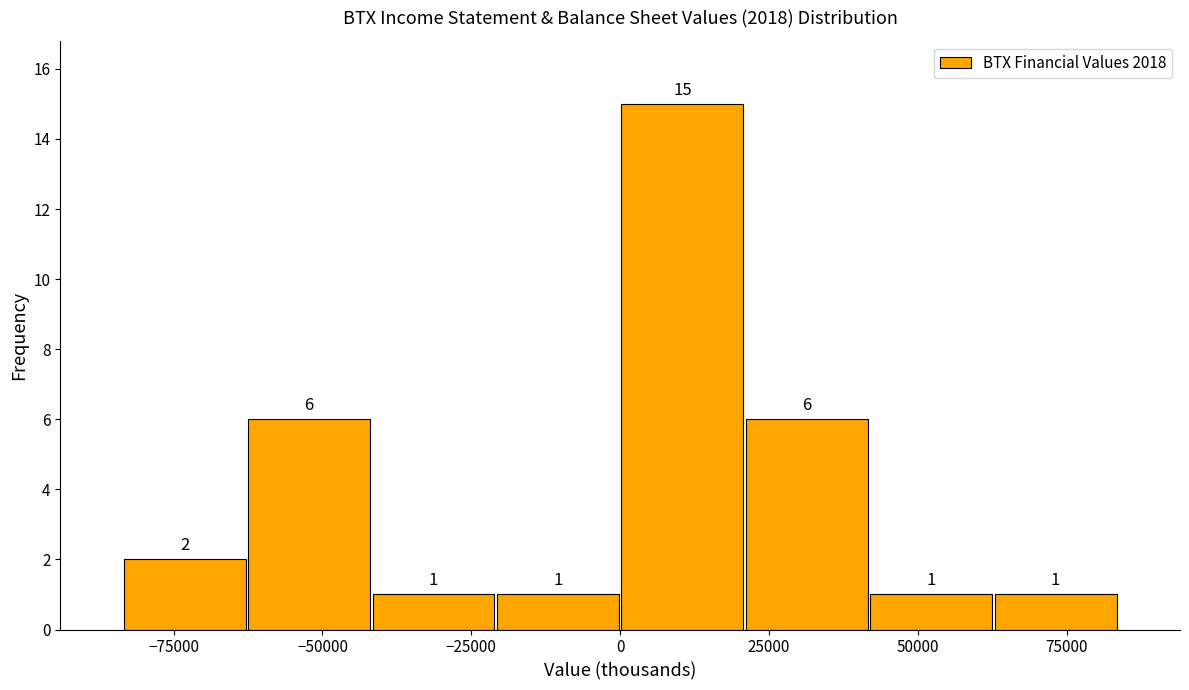

Reading left to right, list every bar in this chart as the range it spans on the x-axis followed by its height. The bar edges are not printed on the chart, so give them approximately, as read against the axis.

-85000 to -65000: 2
-65000 to -40000: 6
-40000 to -20000: 1
-20000 to 0: 1
0 to 20000: 15
20000 to 40000: 6
40000 to 65000: 1
65000 to 85000: 1